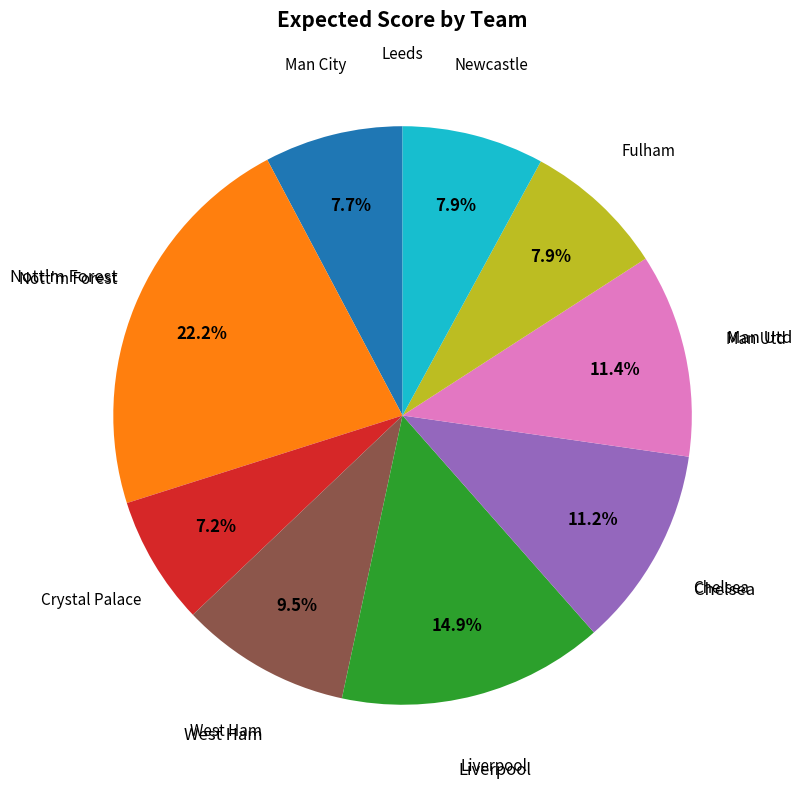

Is there a majority slice in this chart?

No